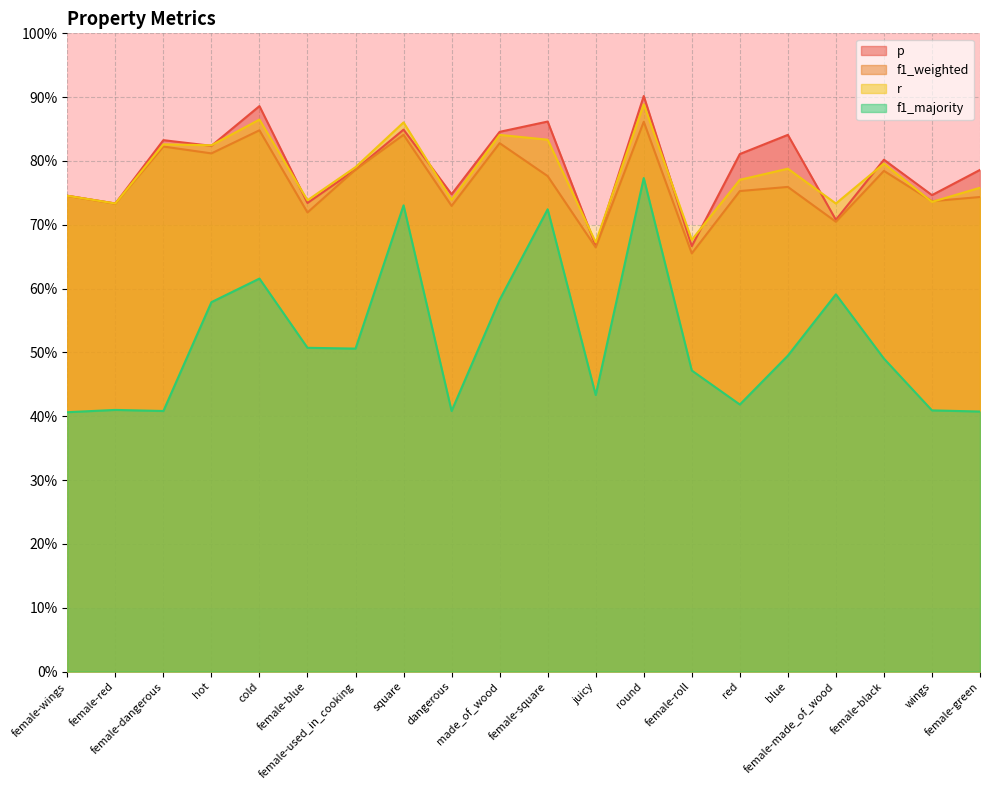

Which series has the largest total across all categories?

p